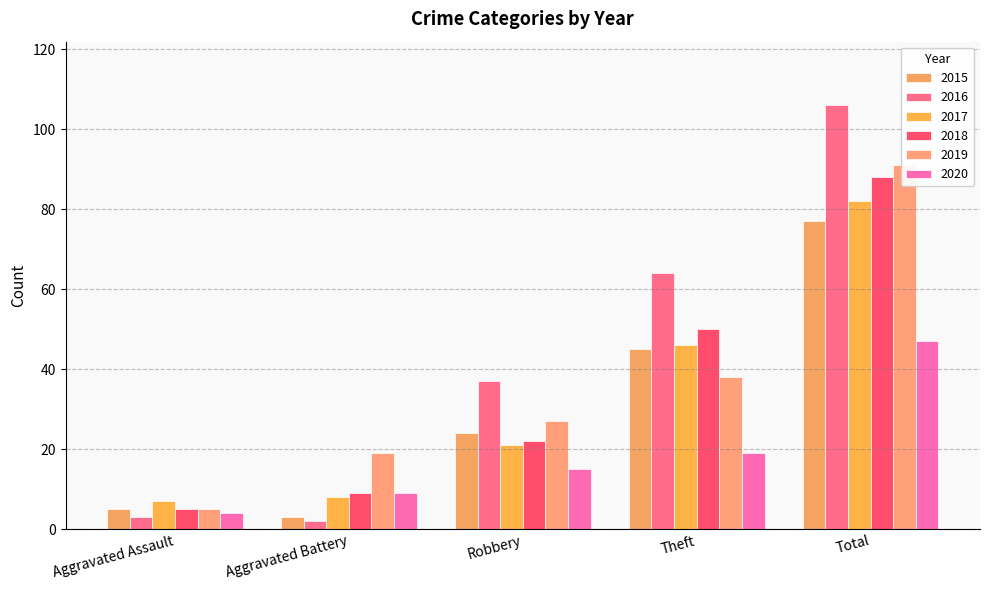

What is the greatest value displayed?

106